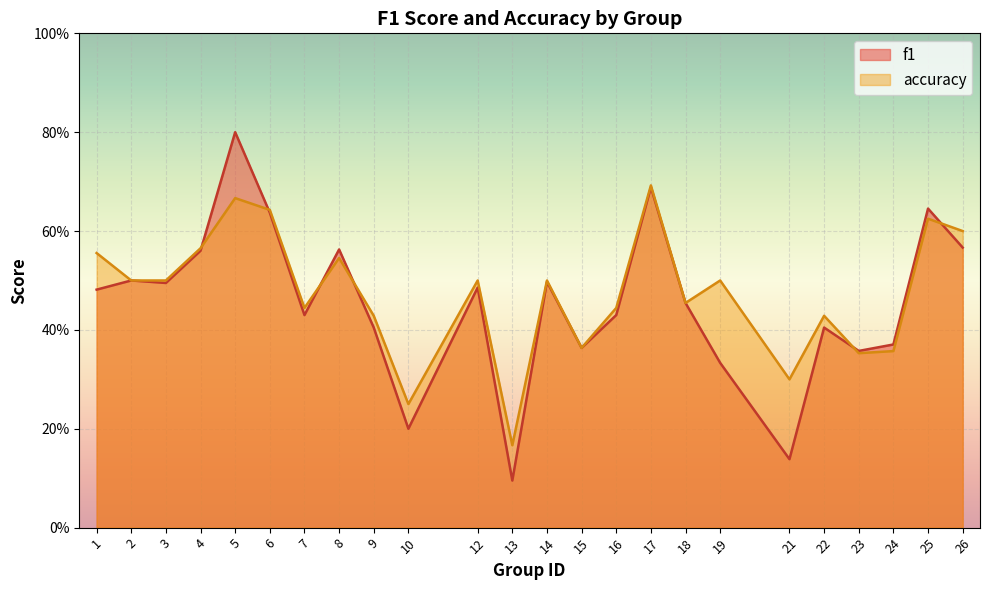

What is the maximum value shown in the chart?

0.8